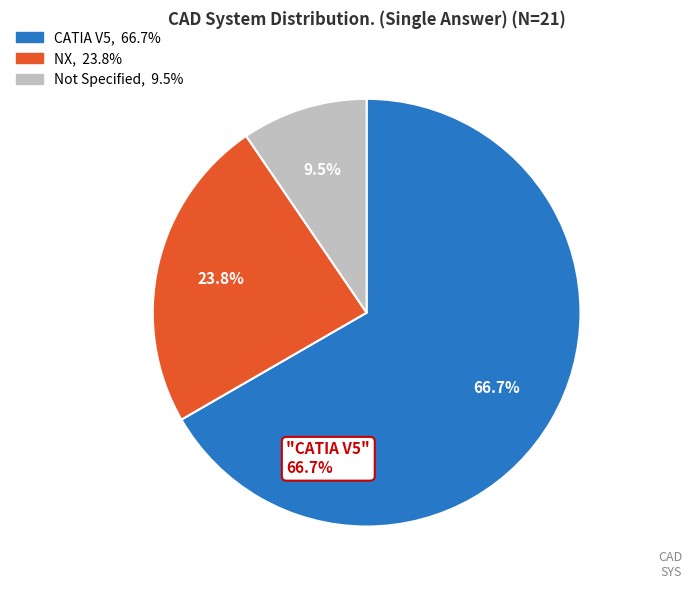

Does any single category account for the majority?

Yes